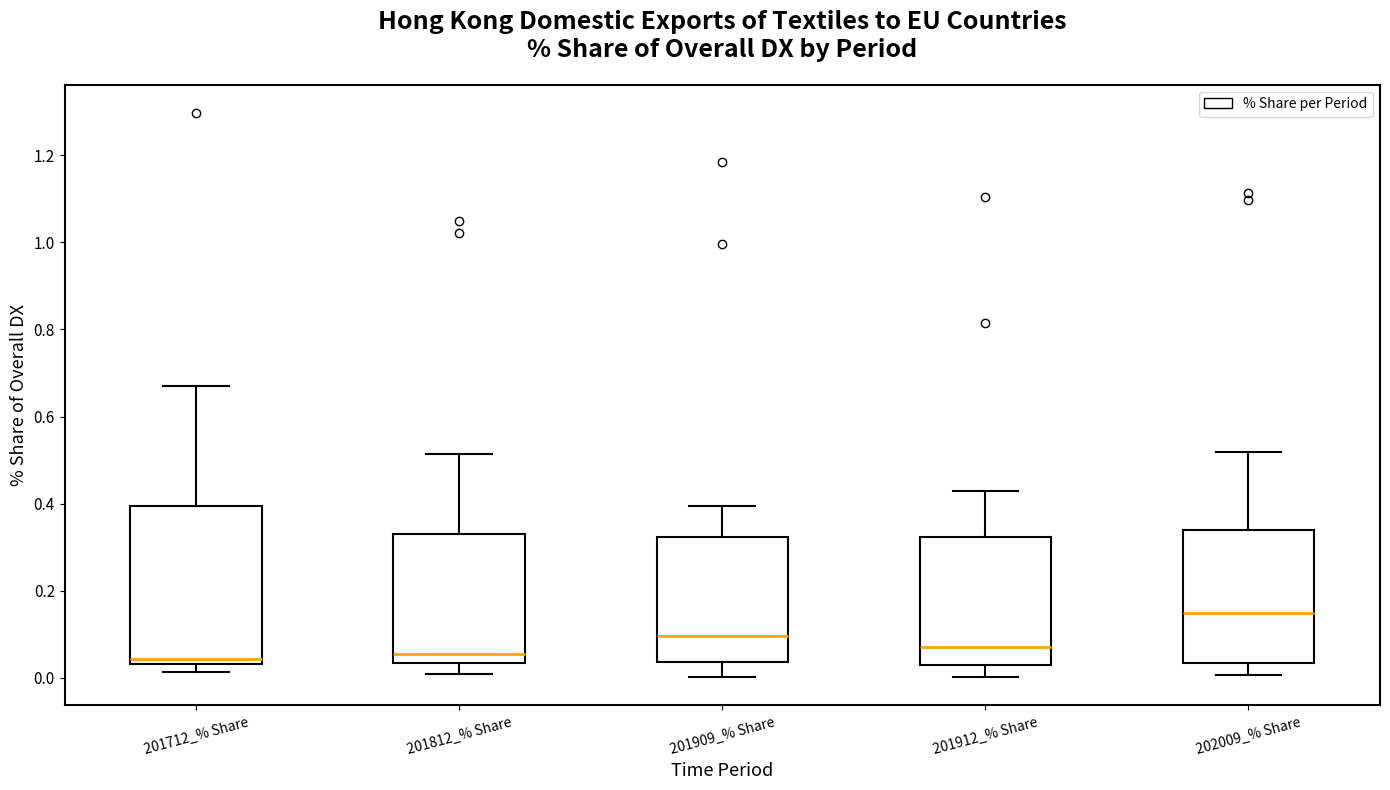

Reading left to right, read every box against the y-axis: the position of its median line, the range the box covers, and the ends of its whiskers. The values are not printed on the chart, so give them approximately, as read against the axis.

201712_% Share: median 0.04 (just above the box's lower edge), box 0.04 to 0.40, whiskers 0.02 to 0.66
201812_% Share: median 0.06, box 0.04 to 0.34, whiskers 0.00 to 0.52
201909_% Share: median 0.10, box 0.04 to 0.32, whiskers 0.00 to 0.40
201912_% Share: median 0.08, box 0.02 to 0.32, whiskers 0.00 to 0.42
202009_% Share: median 0.16, box 0.04 to 0.34, whiskers 0.00 to 0.52